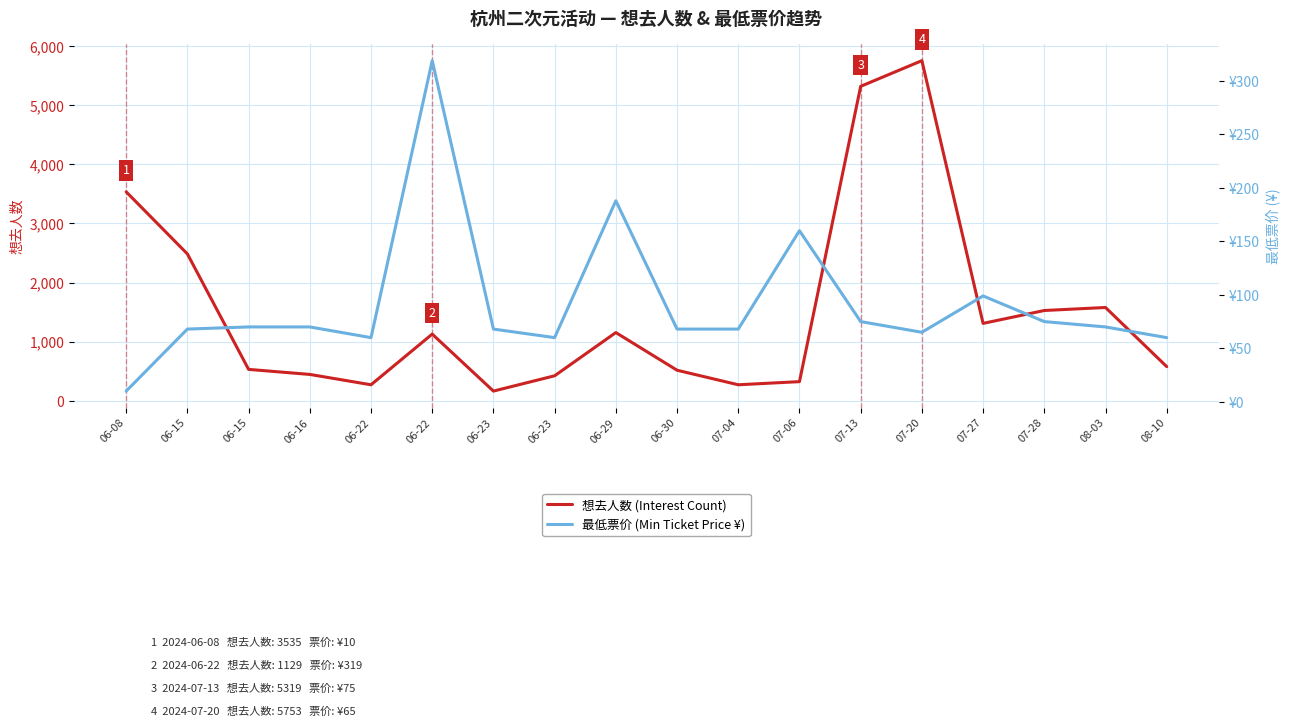

Rank the categories by 想去人数 (Interest Count) value from lowest to highest.

06-23, 06-22, 07-04, 07-06, 06-23, 06-16, 06-30, 06-15, 08-10, 06-22, 06-29, 07-27, 07-28, 08-03, 06-15, 06-08, 07-13, 07-20